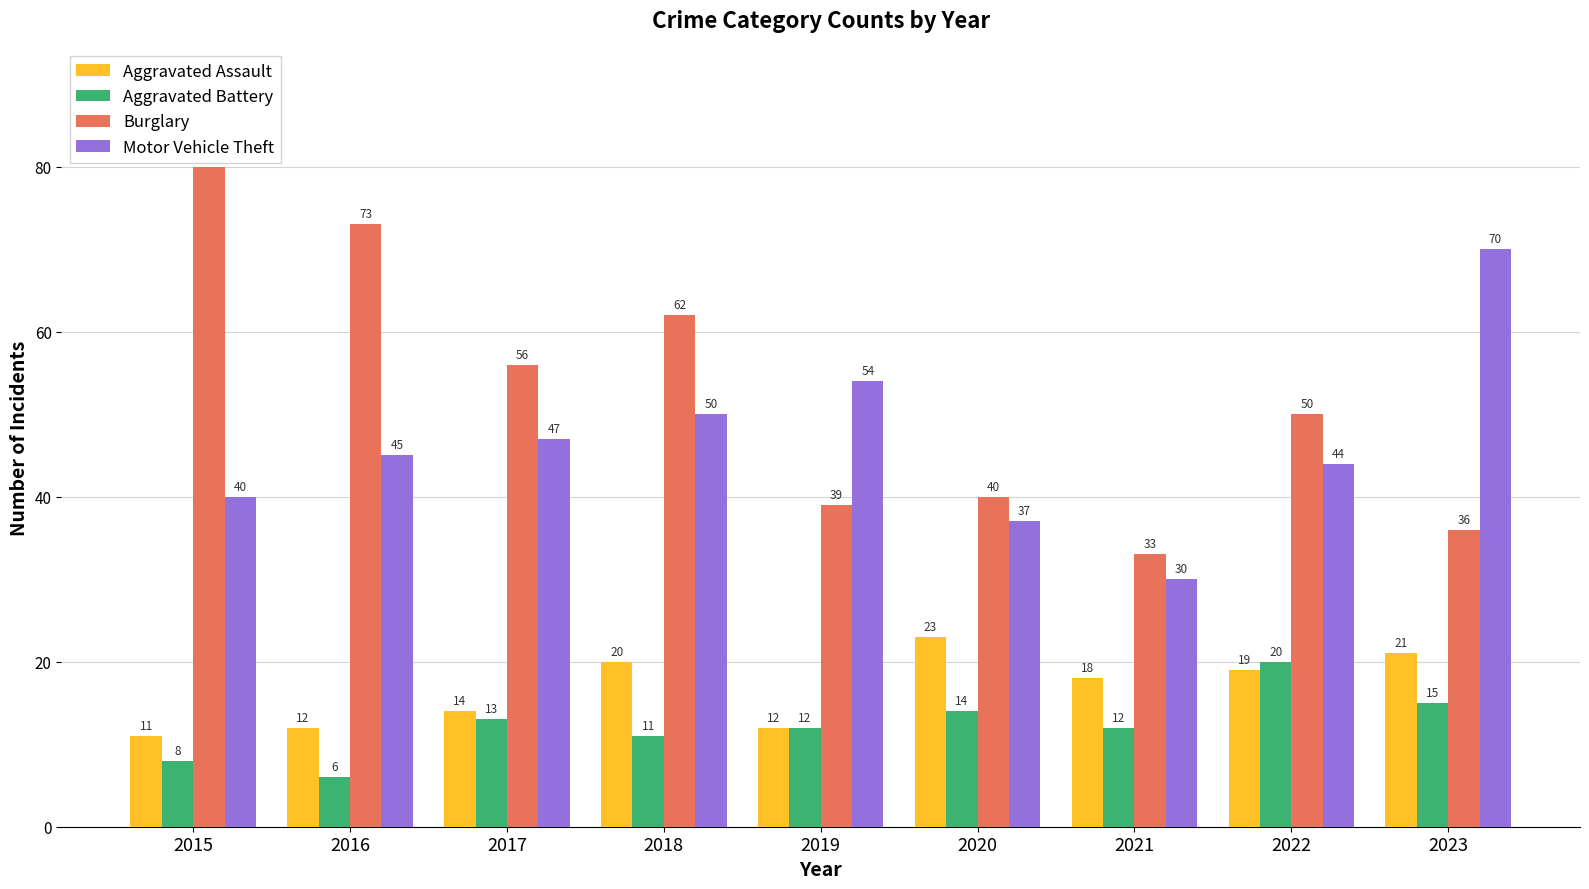

At how many categories does at least one series exceed 8?

9